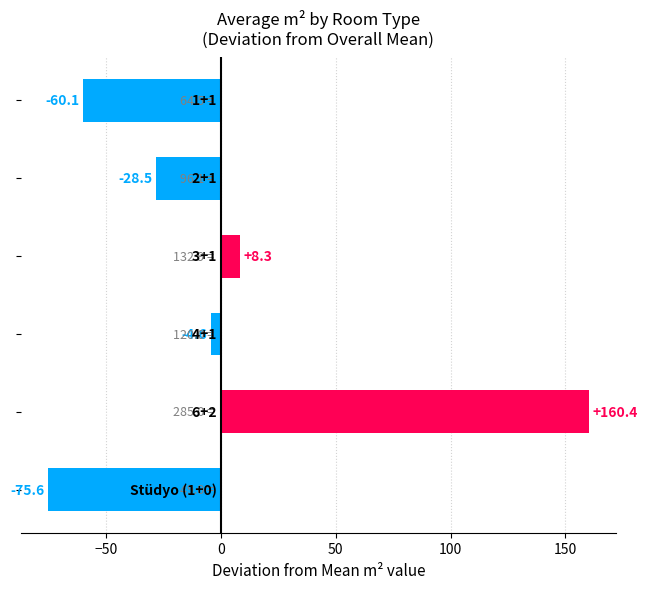

What is the difference between the maximum and minimum values?

236.0